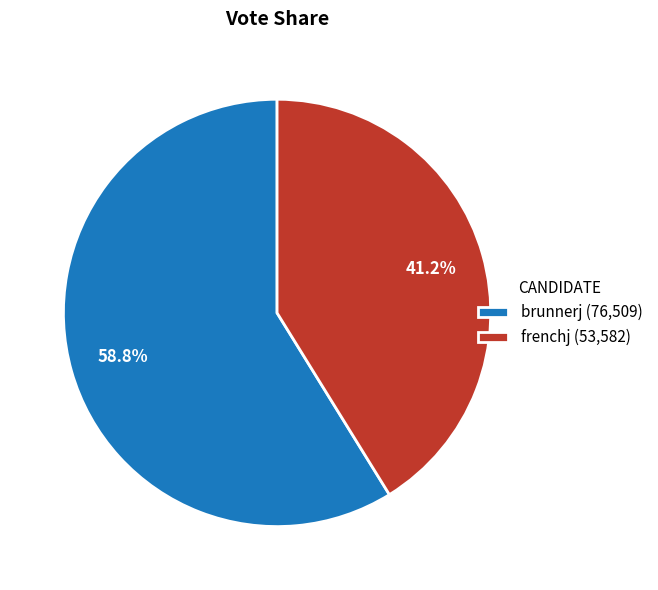

Count the number of slices in the pie.

2